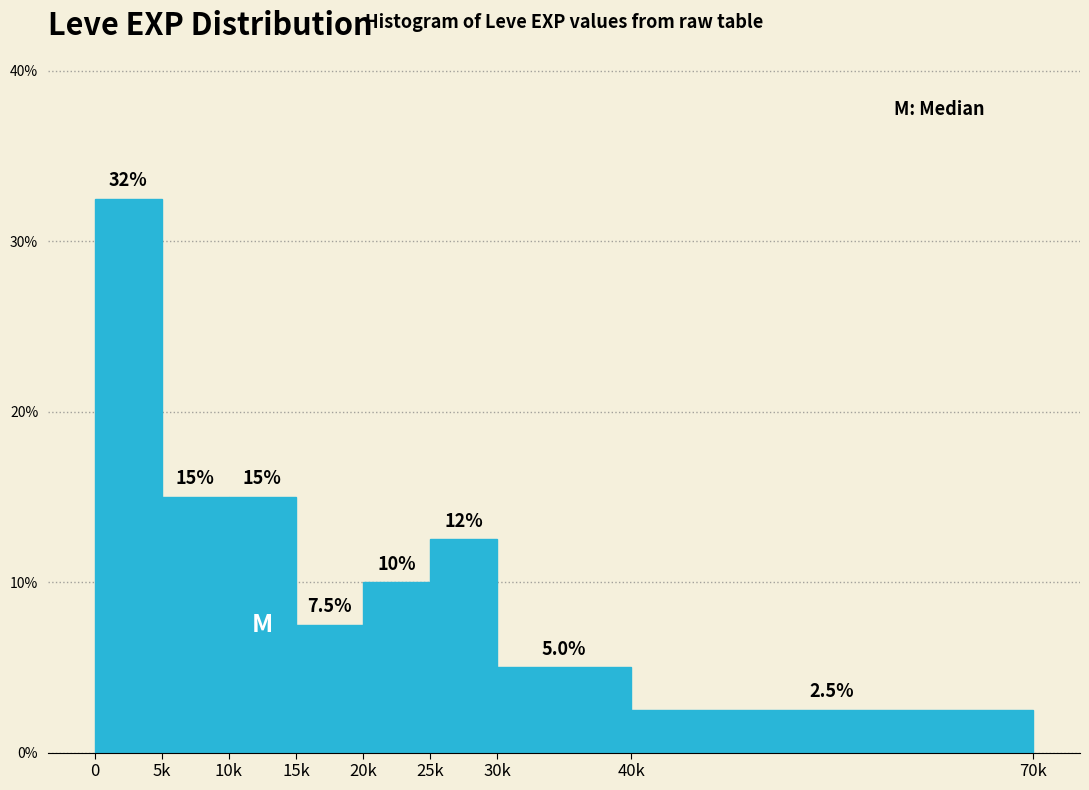

Are the bars horizontal?

No